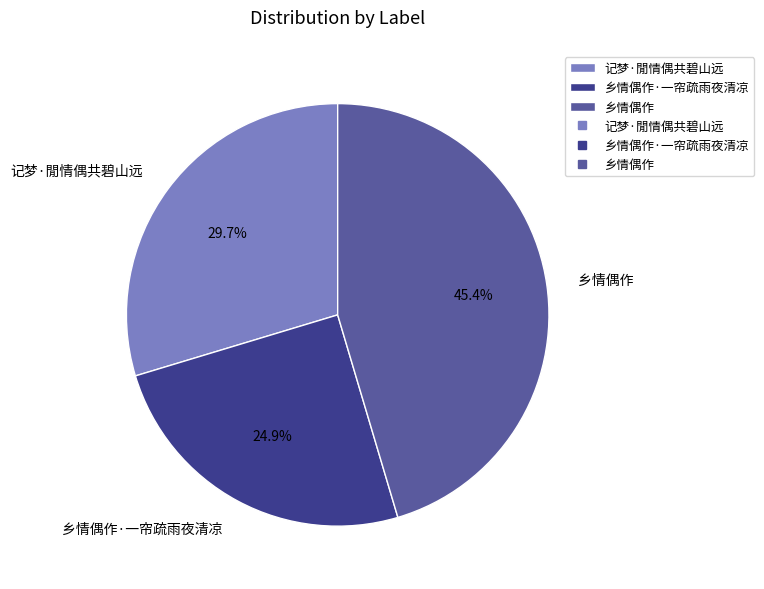

True or false: 乡情偶作 accounts for 51% of the total.

False